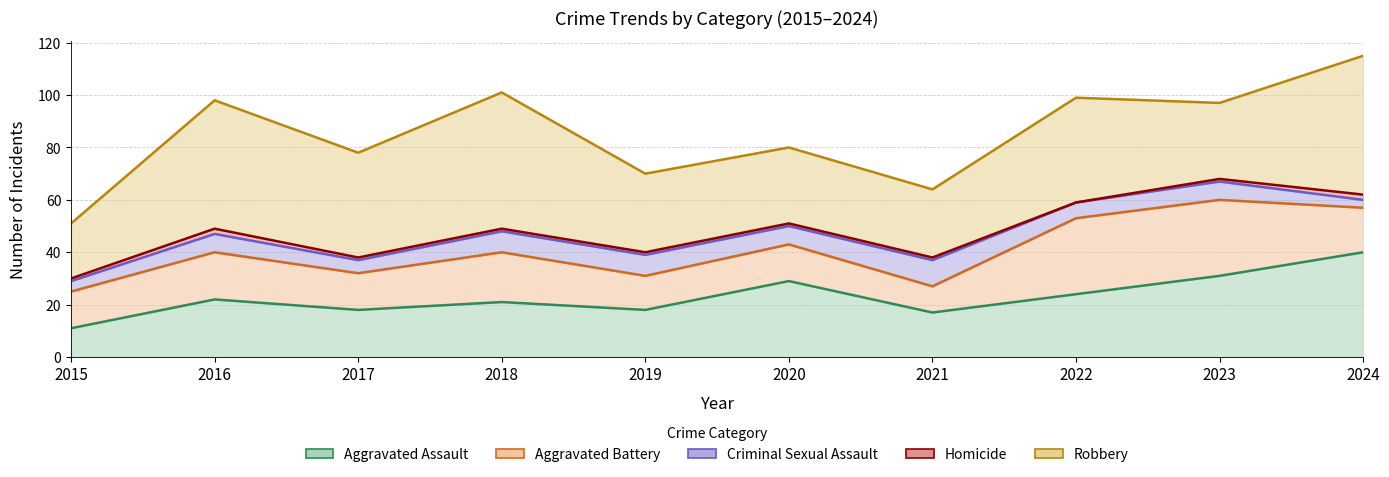

At which label does Homicide reach its minimum?

2022